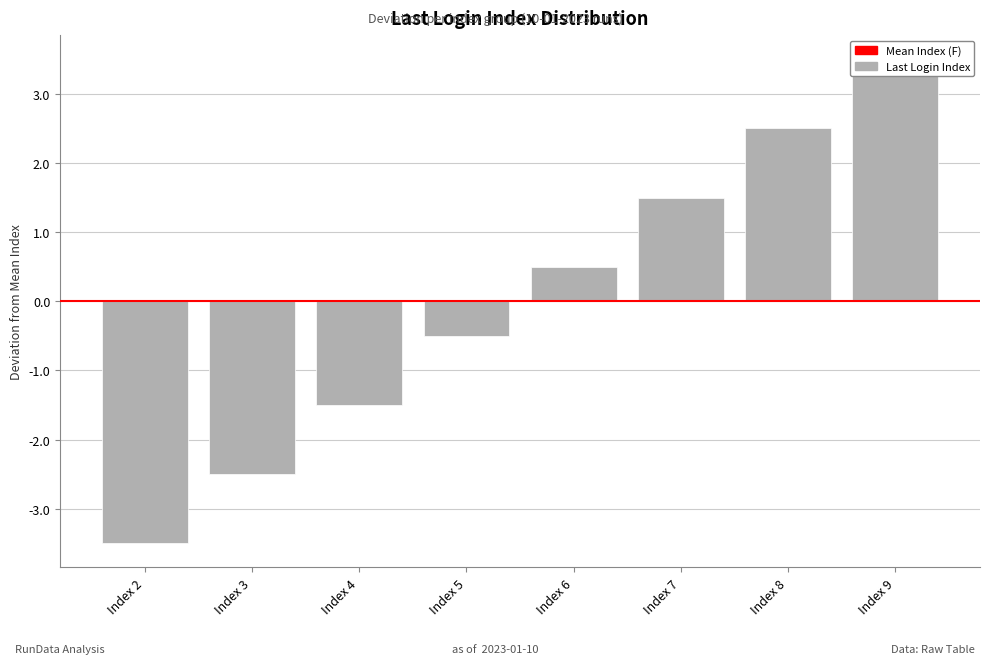

Are the bars horizontal?

No